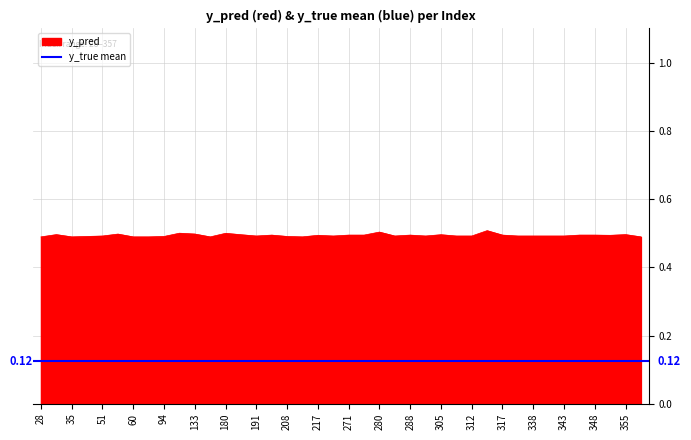

Rank the categories by value from highest to lowest.

316, 280, 111, 180, 133, 57, 31, 355, 181, 305, 201, 271, 274, 288, 317, 344, 348, 217, 353, 51, 191, 268, 282, 292, 307, 312, 337, 338, 342, 343, 38, 94, 208, 28, 35, 60, 86, 171, 215, 357